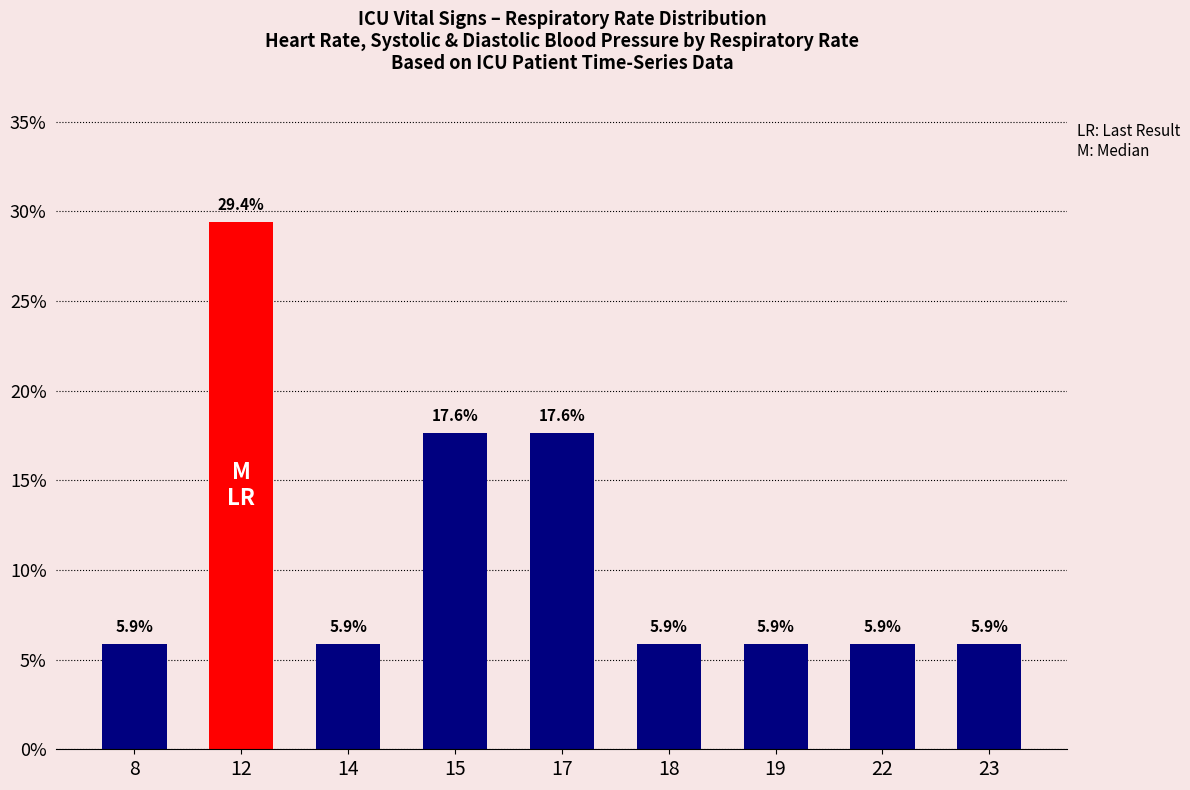

At which category does the chart reach its peak across all series?

12